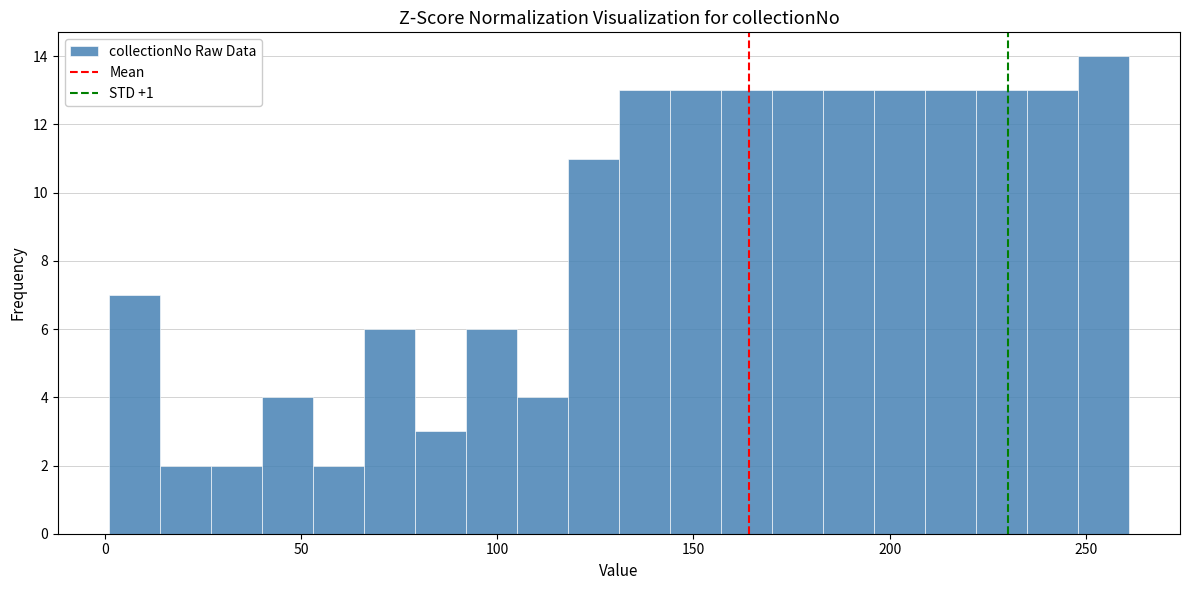

Around what value on the x-axis is the tallest bar? Give the approximate position of its centre, as read against the axis.

255